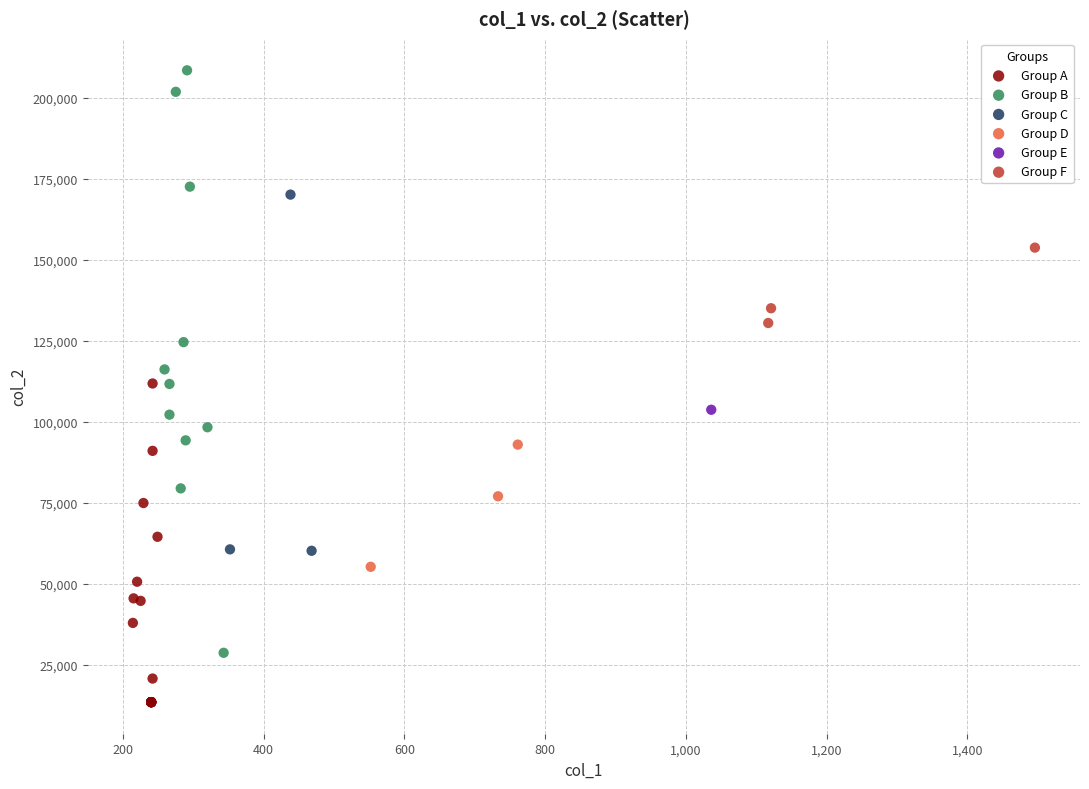

What are all the series names shown in the legend?

Group A, Group B, Group C, Group D, Group E, Group F